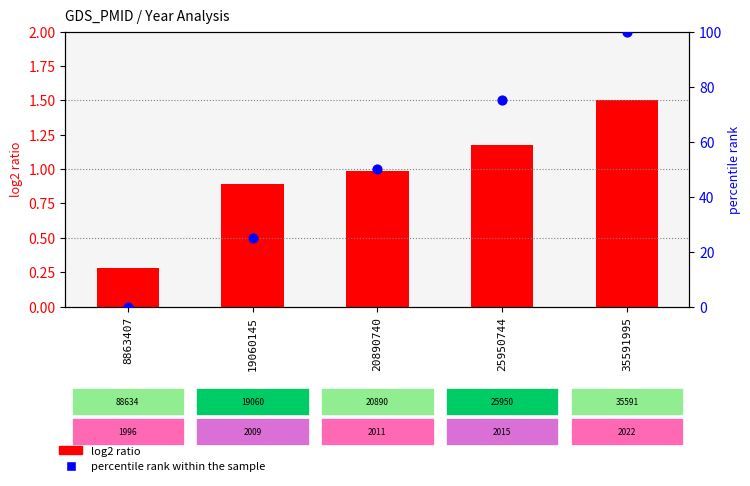

Which series has the largest total across all categories?

percentile rank within the sample